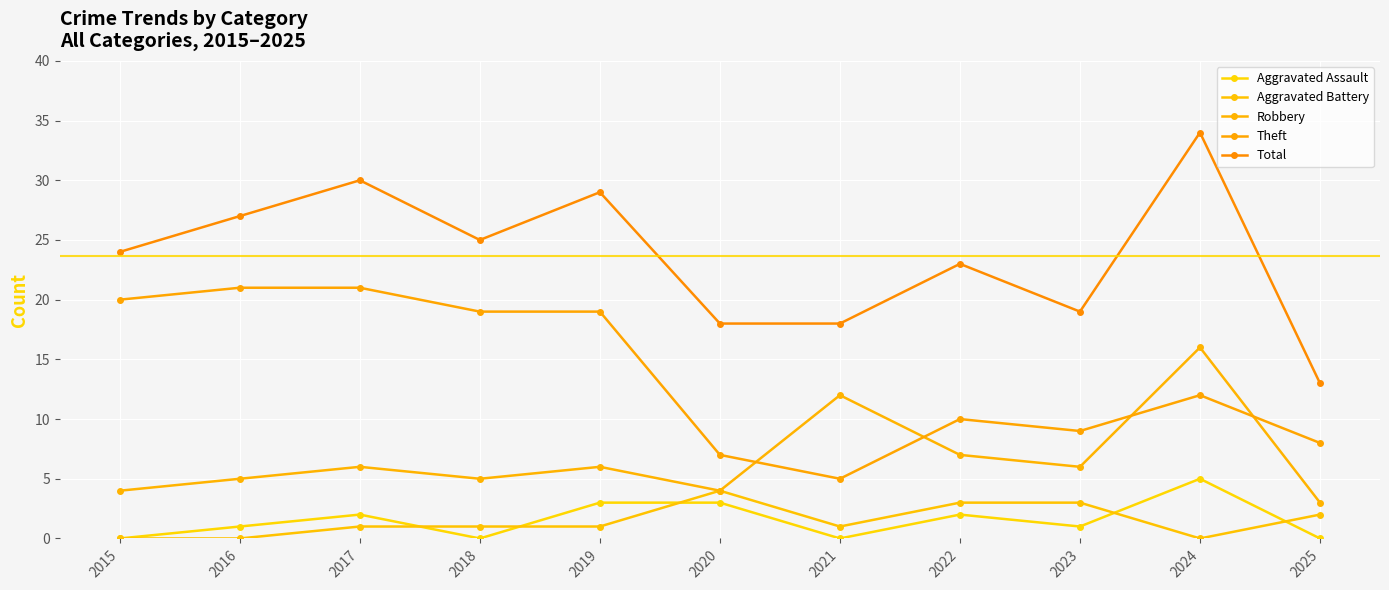

True or false: Robbery has a value of 4 at 2020.

True